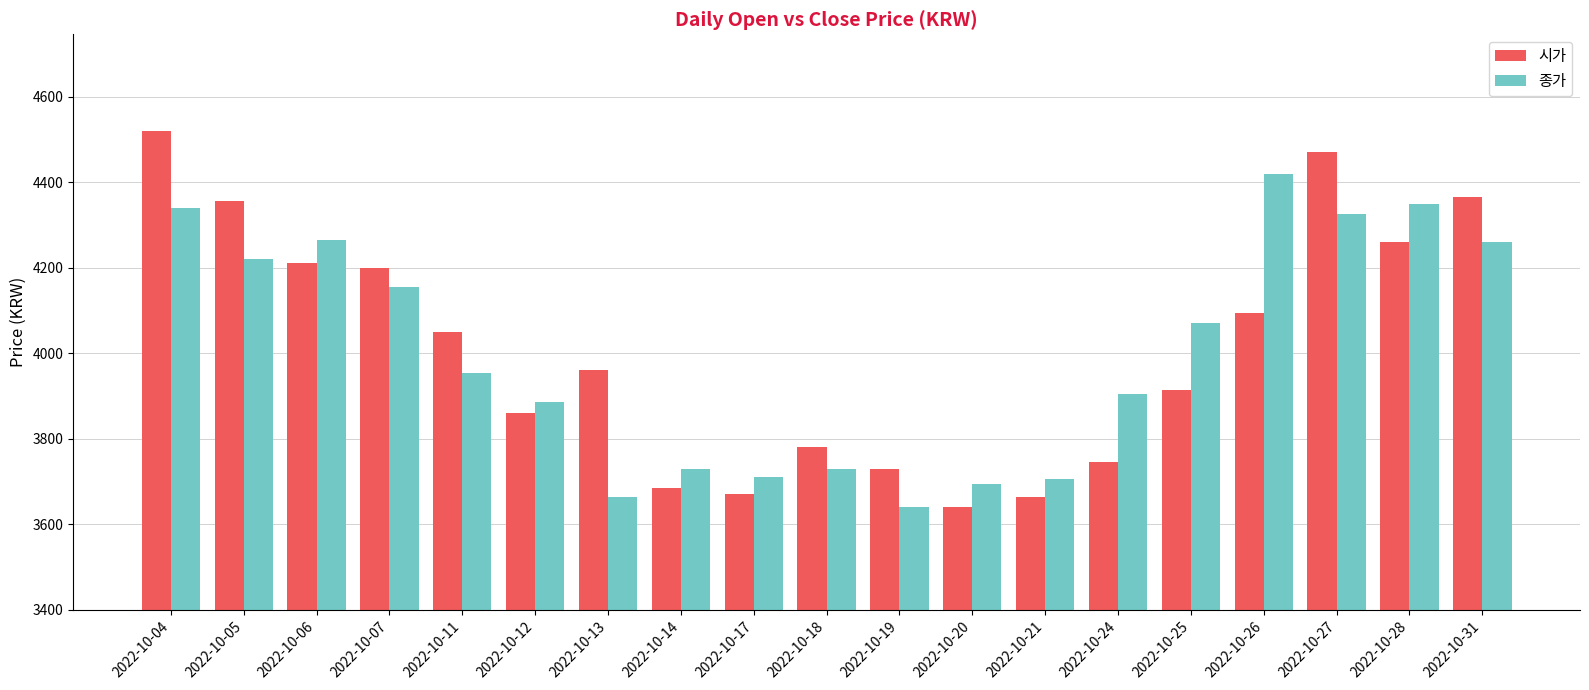

What is the smallest value displayed?

3640